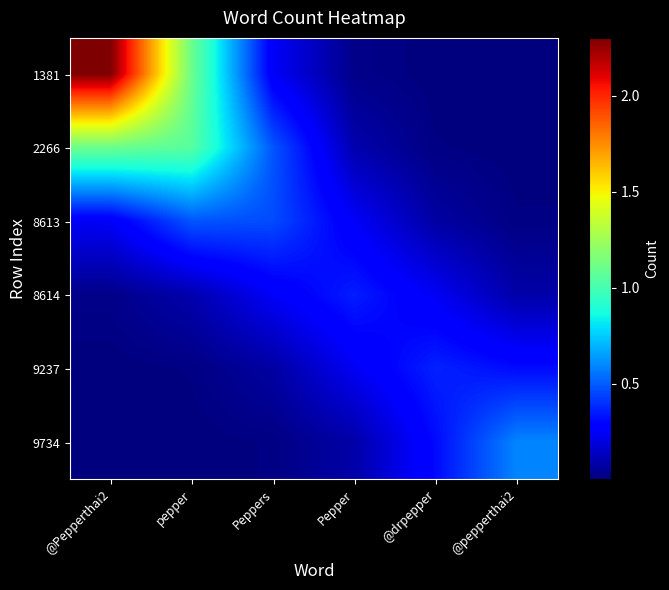

Rank the series by their maximum value, from lowest to highest.

8614, 9237, 8613, 9734, 2266, 1381